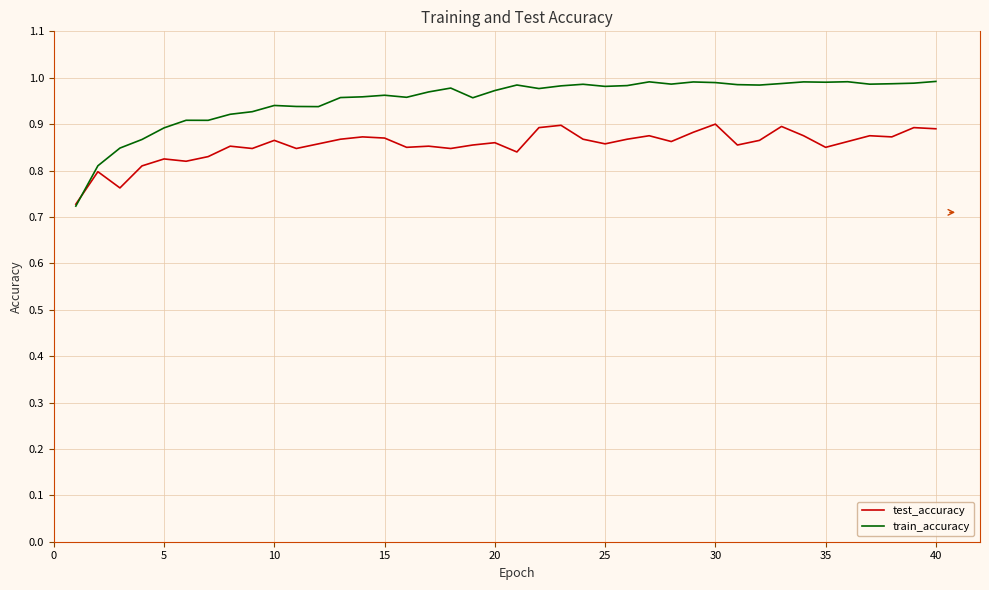

Rank the series by their average value, from lowest to highest.

test_accuracy, train_accuracy